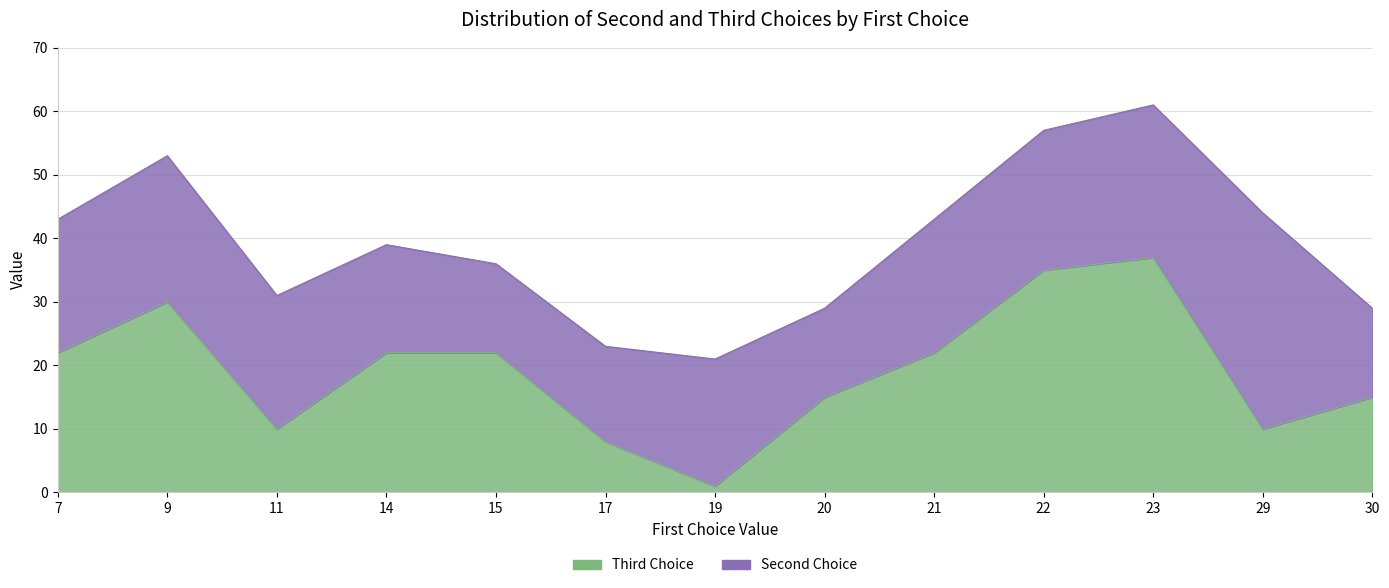

True or false: the data shows 22 at 14.

True